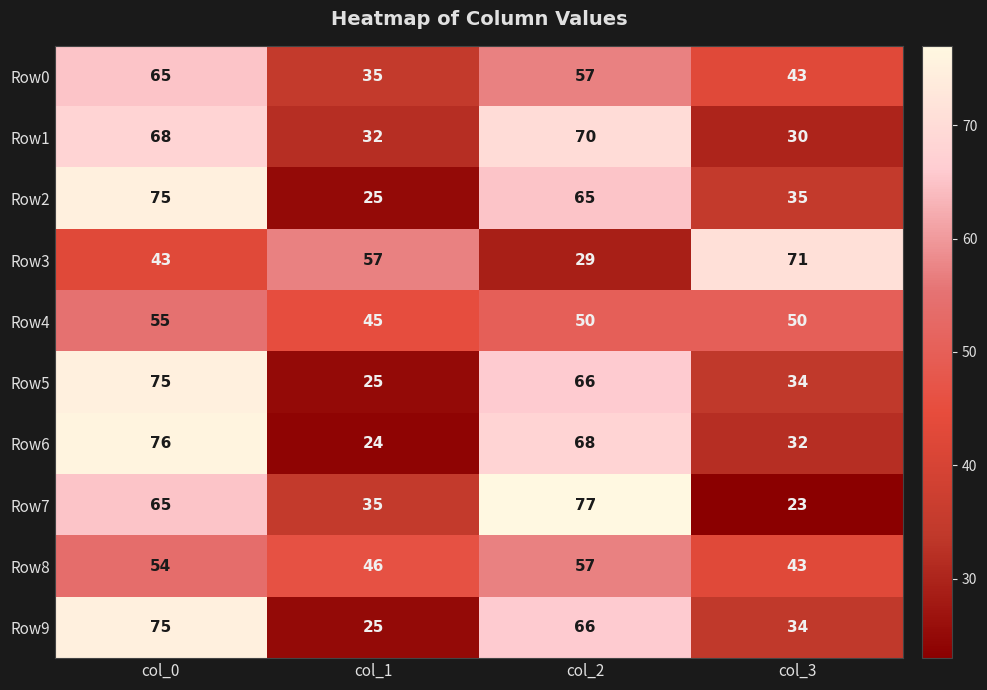

Count the Row5 values in the range 34 to 75.

3